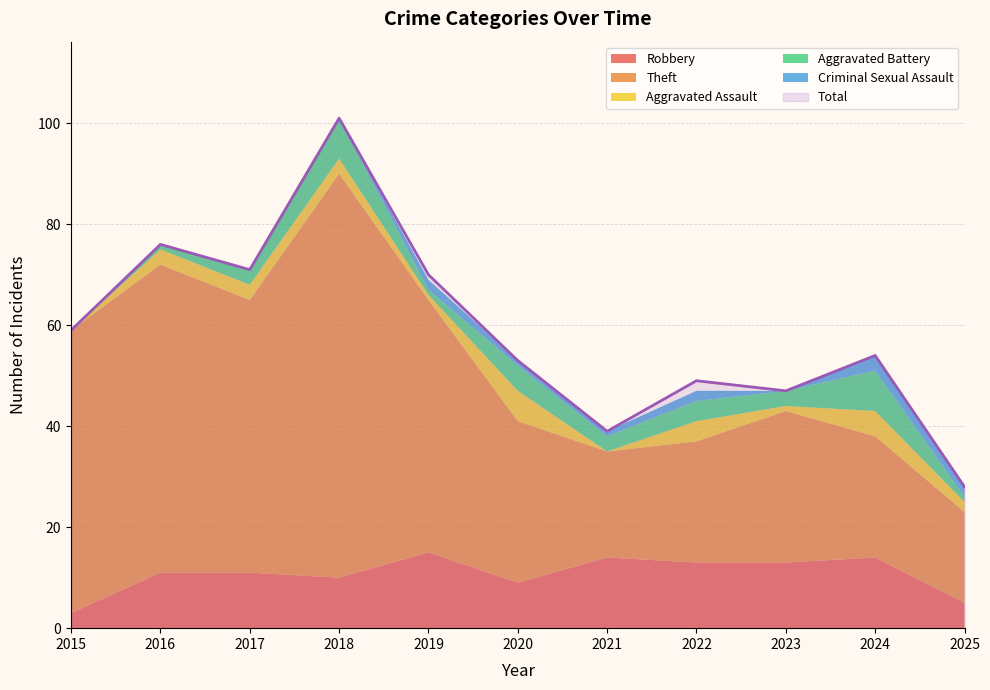

The Robbery series shows 3 at 2015. True or false?

True